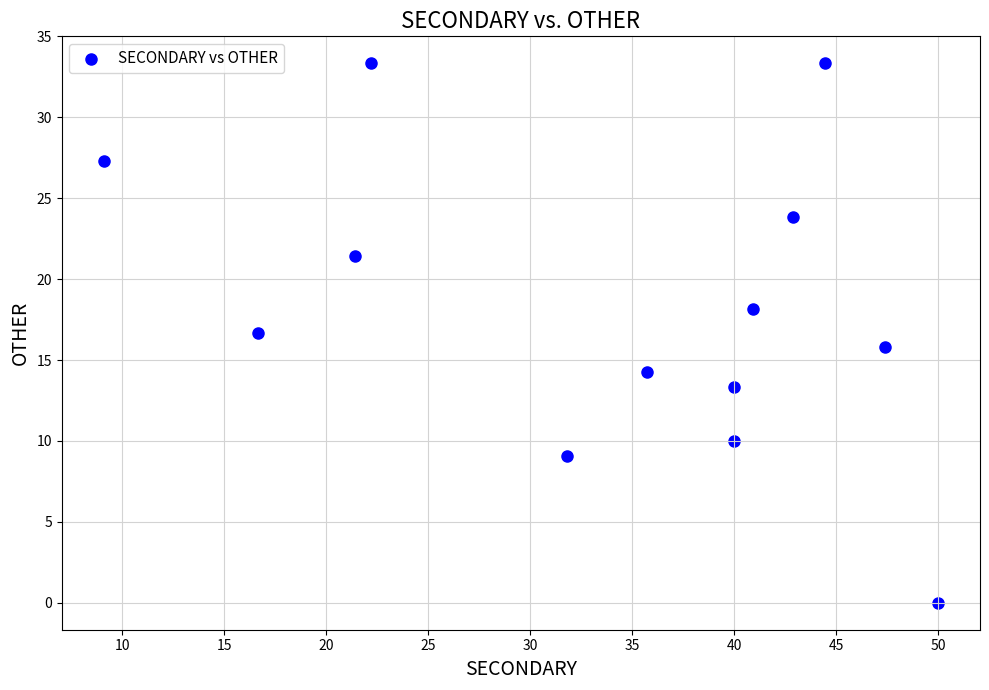

What is the range of X values (max minus min)?

40.9